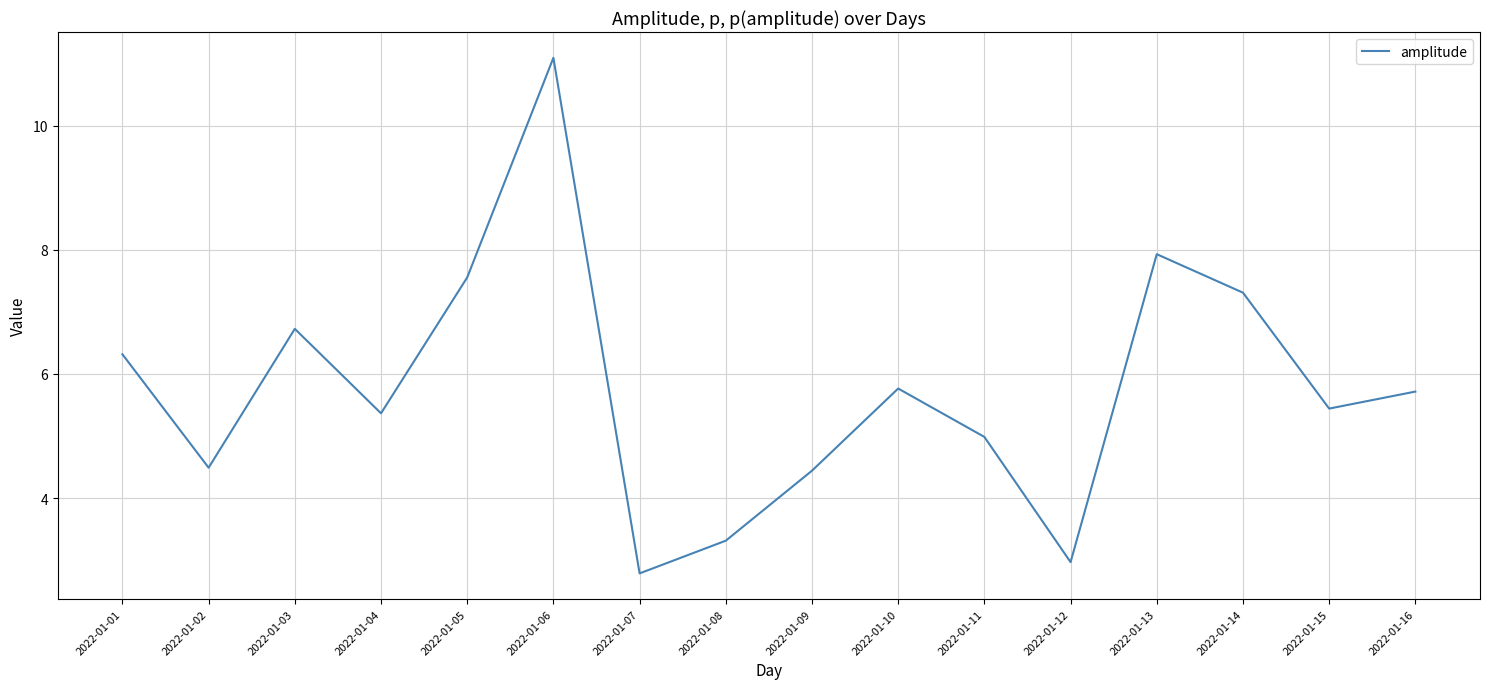

Reading right to left, what are all the values shown in this chart?

2022-01-16=5.7	2022-01-15=5.4	2022-01-14=7.3	2022-01-13=7.9	2022-01-12=3.0	2022-01-11=5.0	2022-01-10=5.8	2022-01-09=4.4	2022-01-08=3.3	2022-01-07=2.8	2022-01-06=11.1	2022-01-05=7.6	2022-01-04=5.4	2022-01-03=6.7	2022-01-02=4.5	2022-01-01=6.3